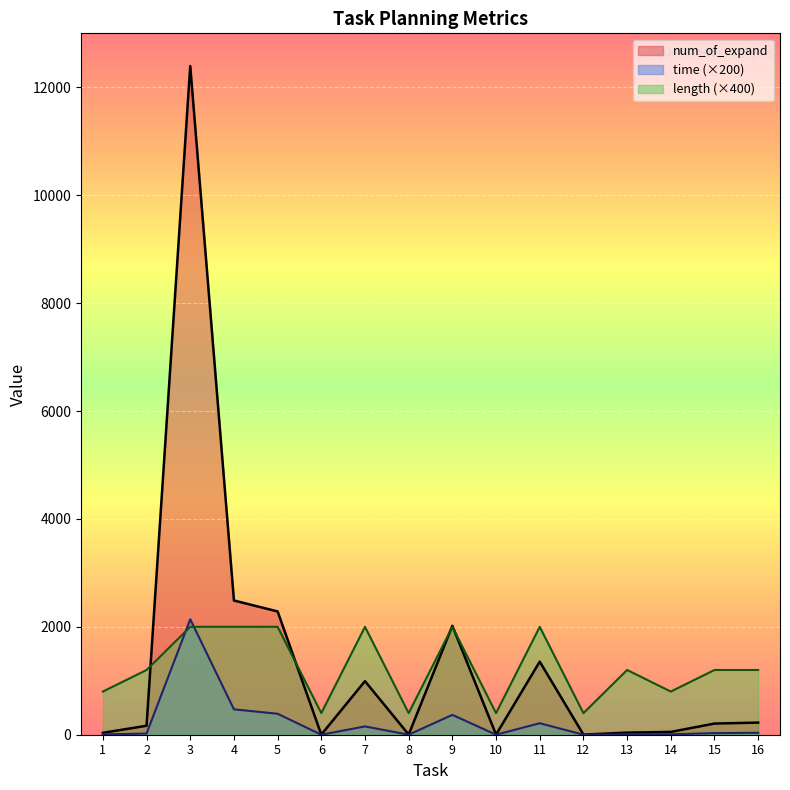

The value of length at 9 is 2000.0. True or false?

True